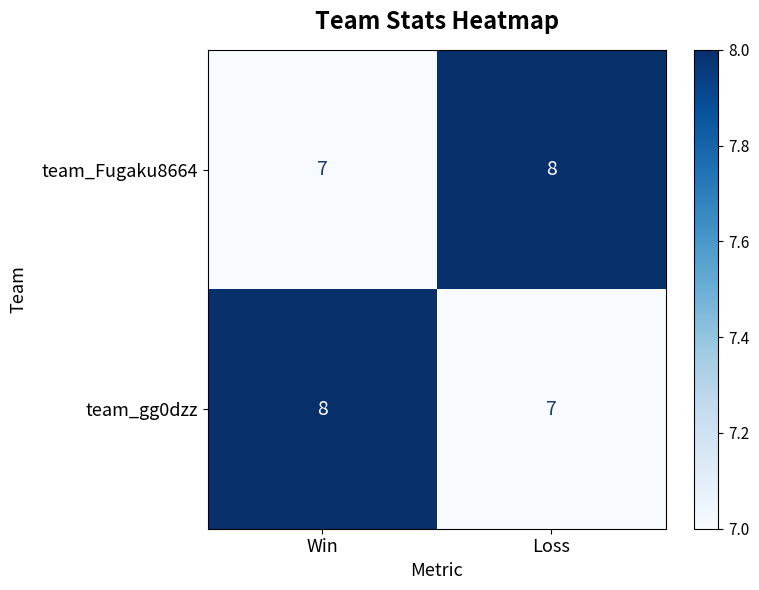

Reading left to right, what are all the values shown in this chart?

team_Fugaku8664: 7	8
team_gg0dzz: 8	7